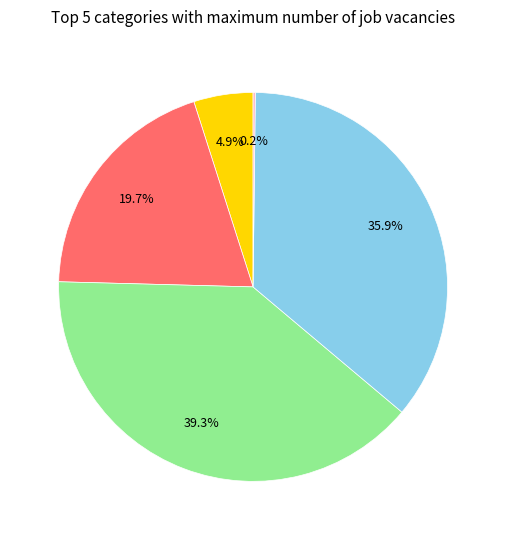

Is there a majority slice in this chart?

No